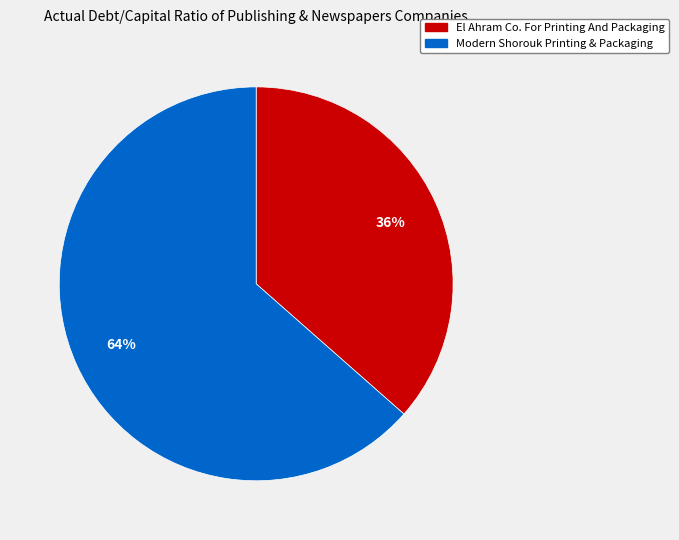

Is the sum of El Ahram Co. For Printing And Packaging and Modern Shorouk Printing & Packaging greater than half?

Yes